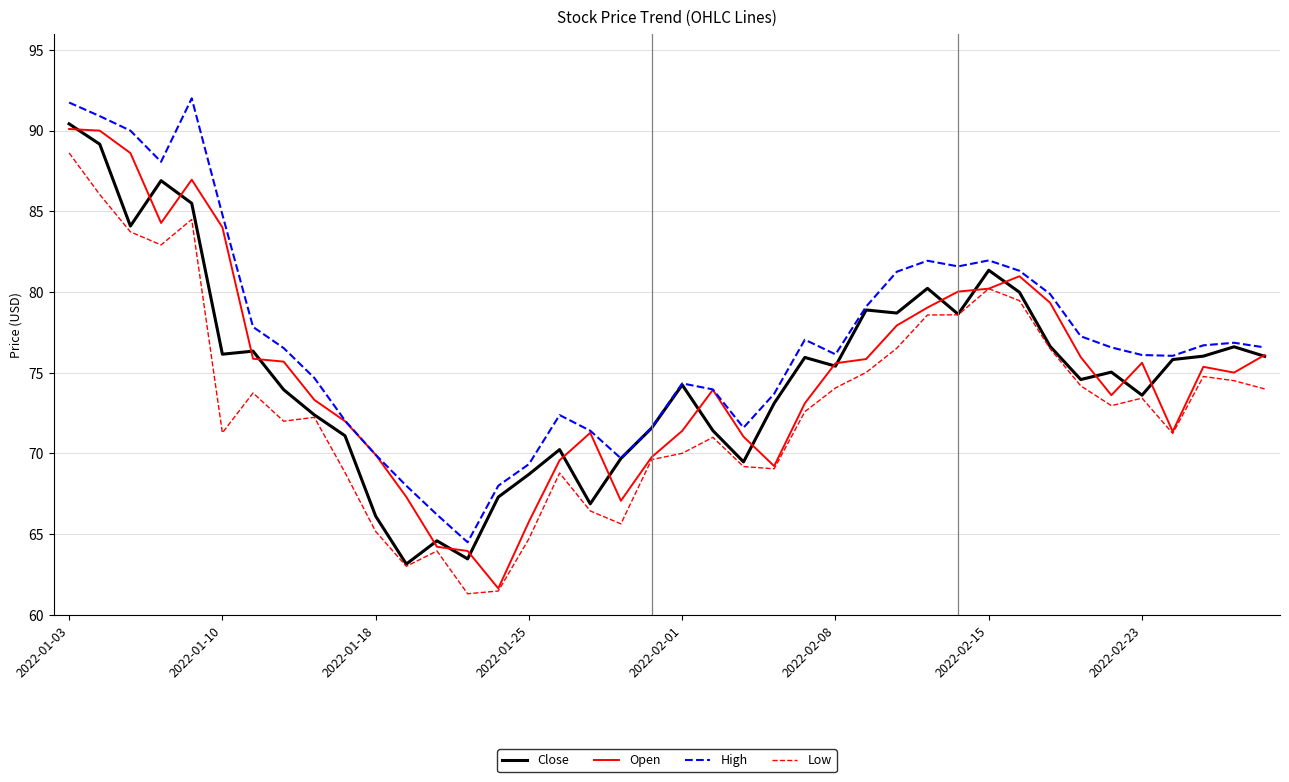

What is the lowest value of the Low series?

61.3